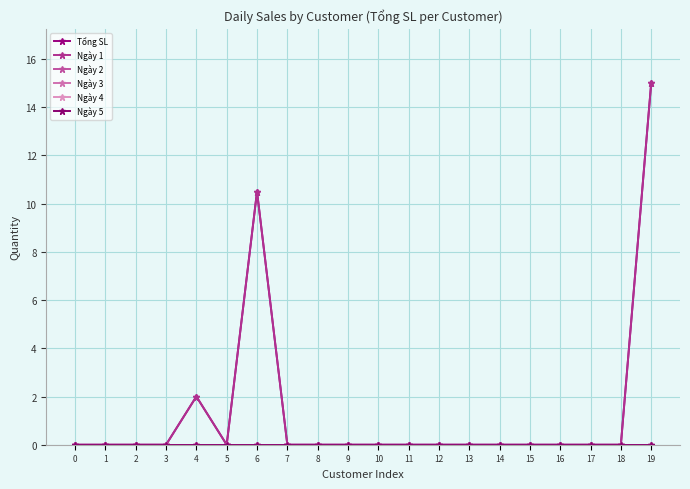

True or false: Ngày 4 and Tổng SL intersect in this chart.

False